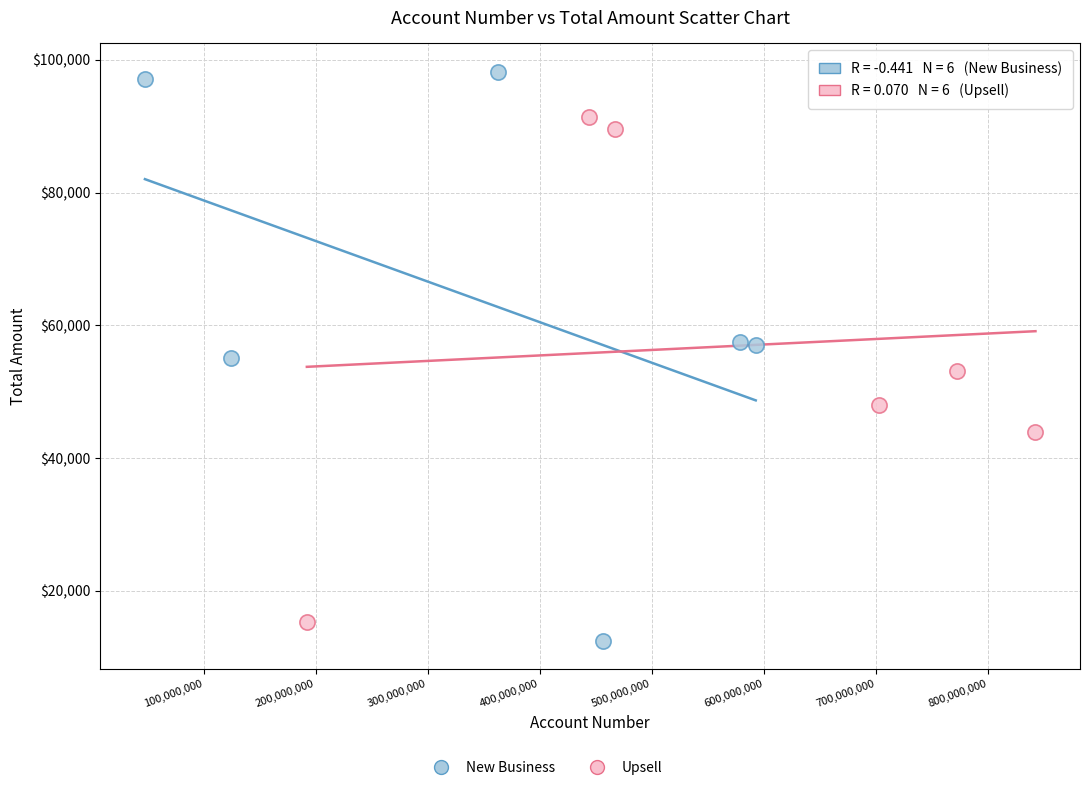

Which series contains the highest Y value?

New Business